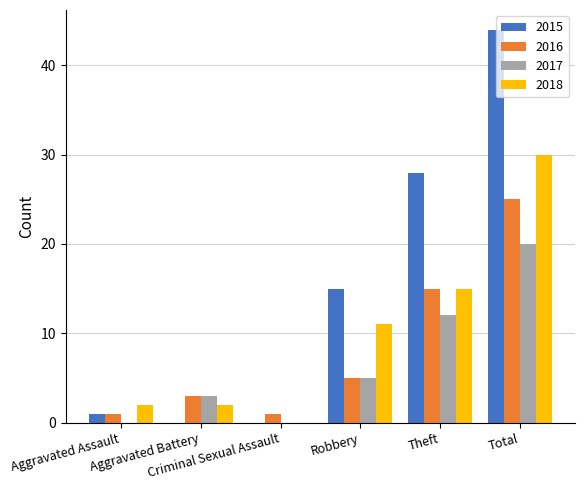

How many 2017 values are between 0 and 12?

5